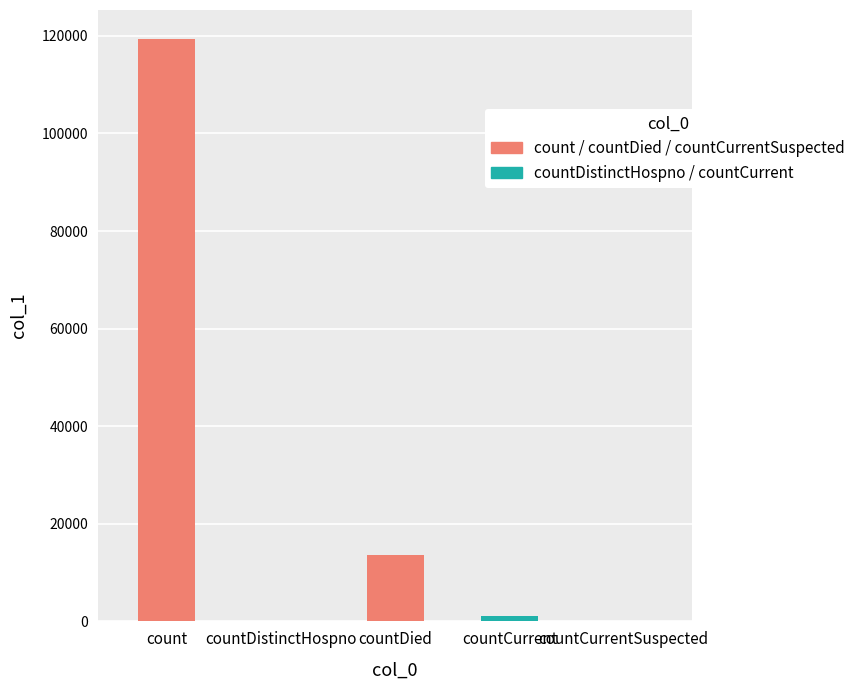

The chart shows a value of 13693 at countDied. True or false?

True